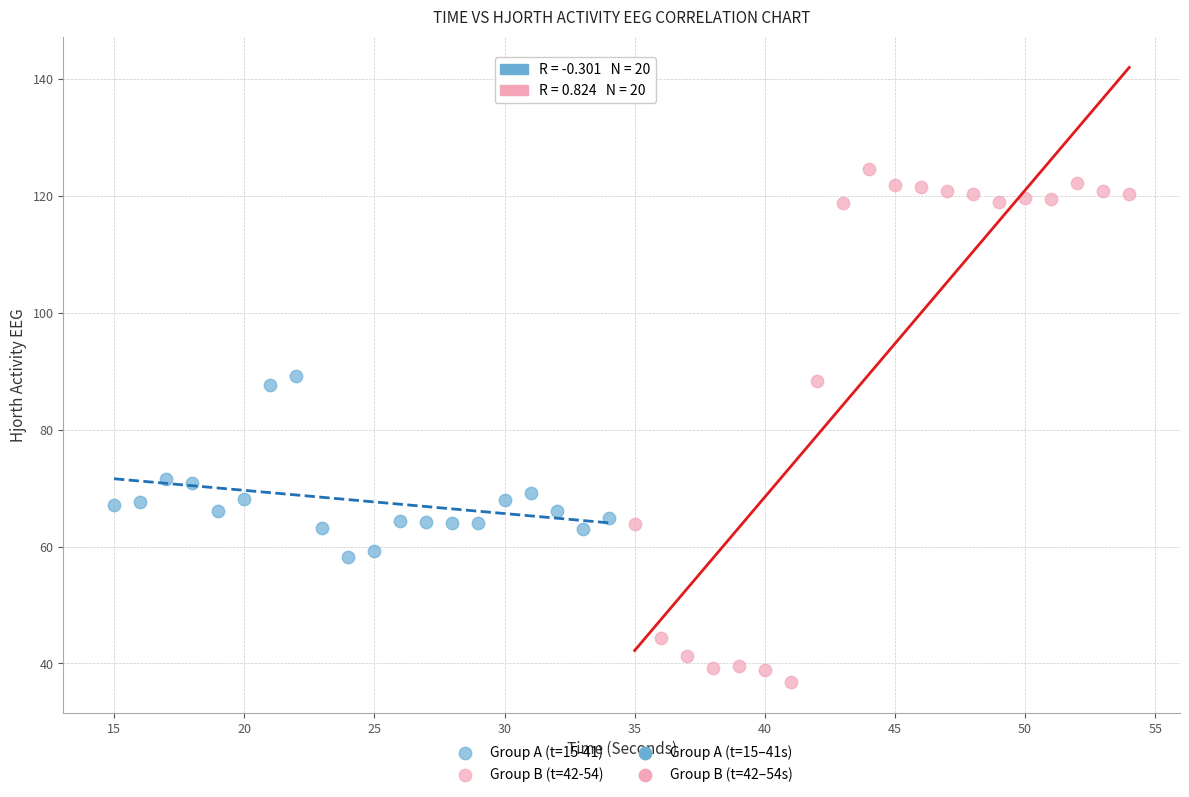

Which series contains the lowest Y value?

Group B (t=42-54)